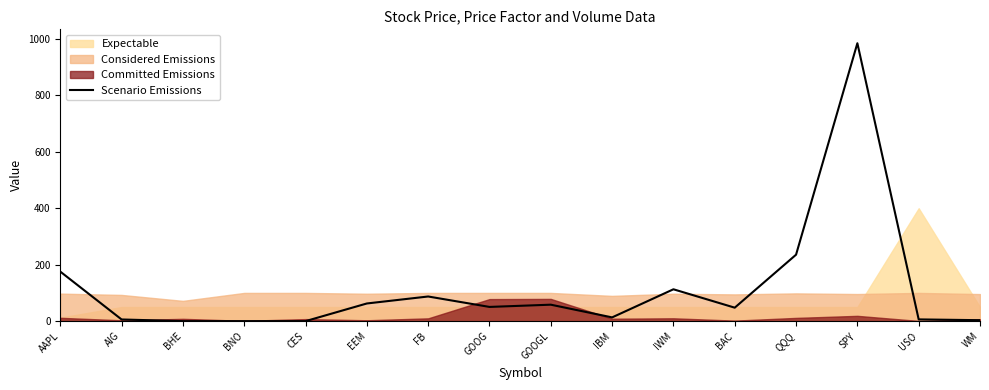

Which has a higher value, AIG or BNO?

AIG